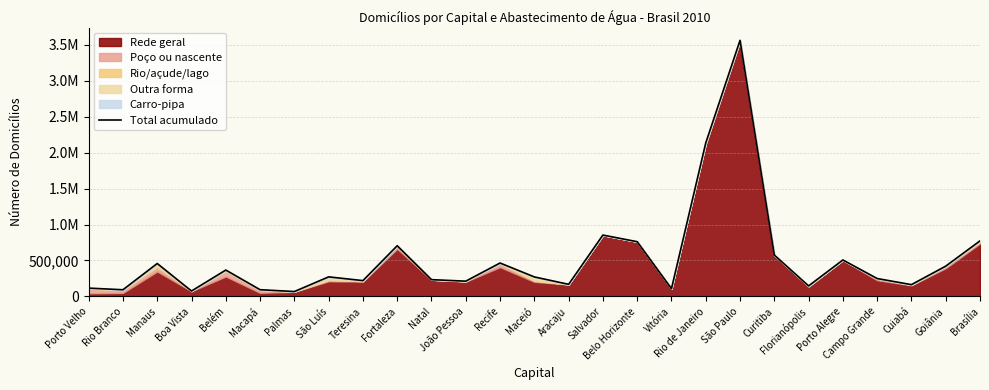

Reading left to right, extract all data points from this chart.

116352	93442	458226	76014	367267	94202	68577	272560	220512	705281	233881	212777	465177	271859	168796	853498	761194	108472	2133338	3559391	575358	146881	507170	249350	164568	421694	772903